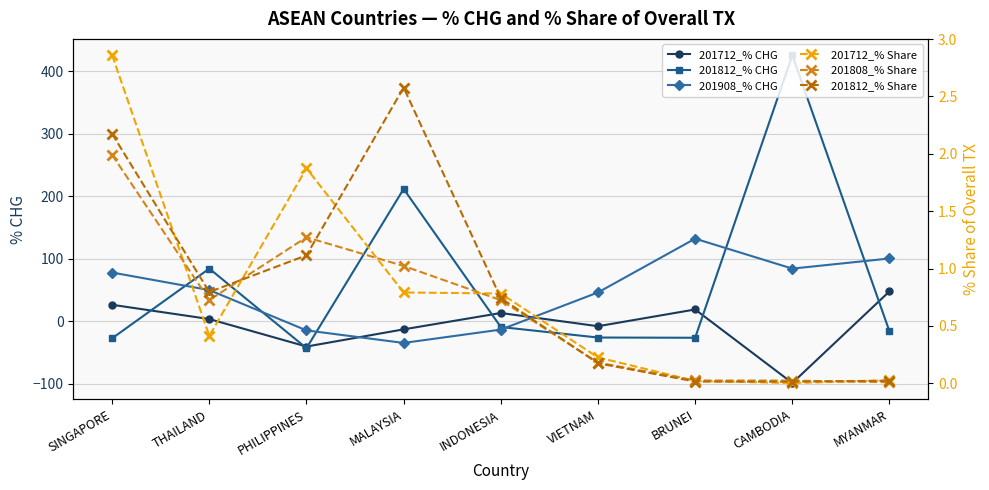

What is the label of the 2nd point from the left?

THAILAND